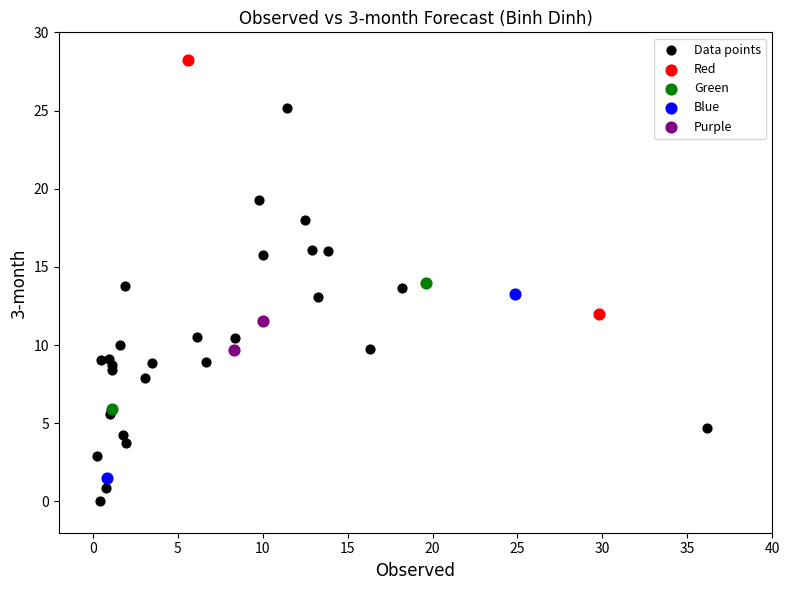

What are all the series names shown in the legend?

Data points, Red, Green, Blue, Purple